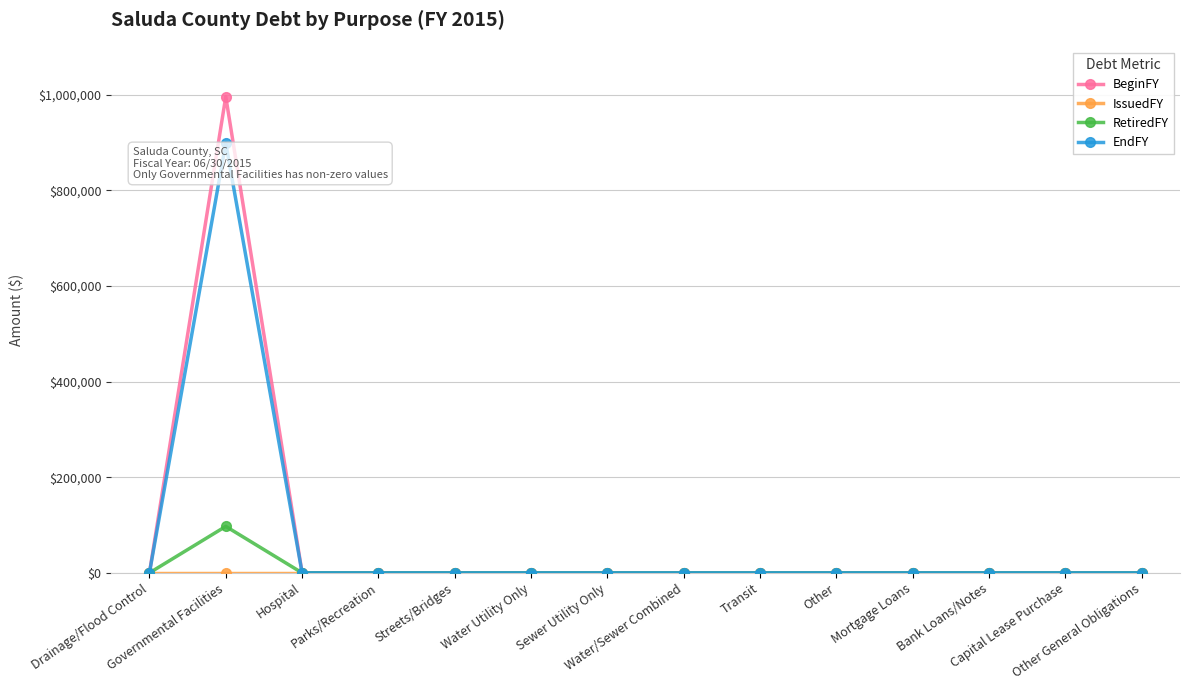

True or false: EndFY has a value of 0 at Parks/Recreation.

True